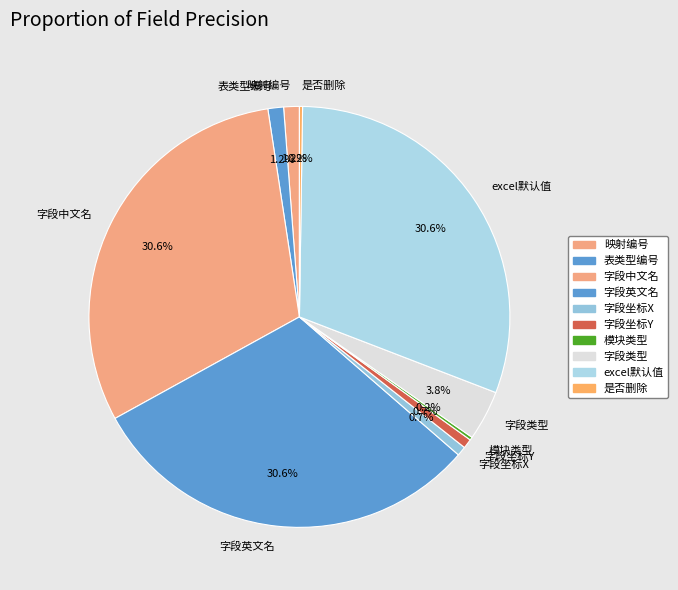

Is it true that 表类型编号 is 1% of the pie?

True